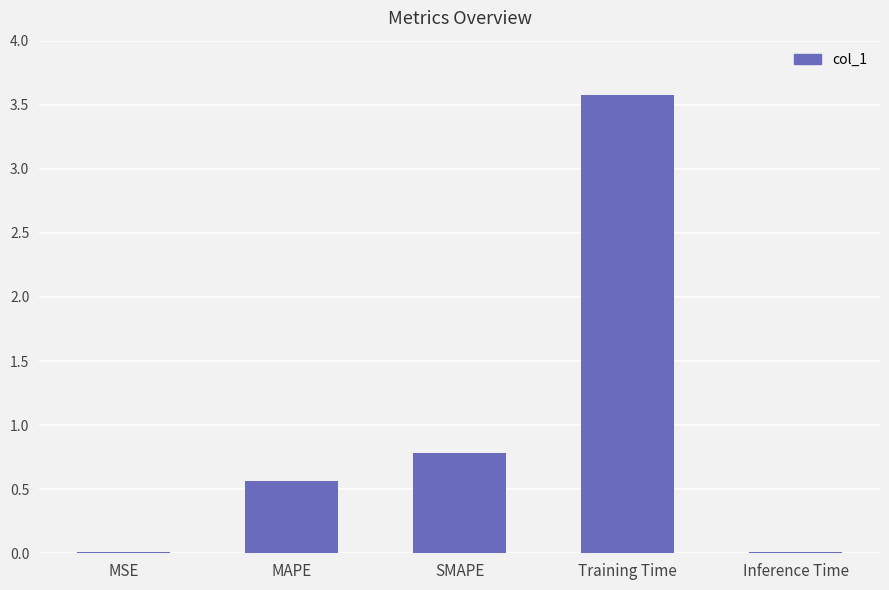

The value at Training Time is 3.6. True or false?

True